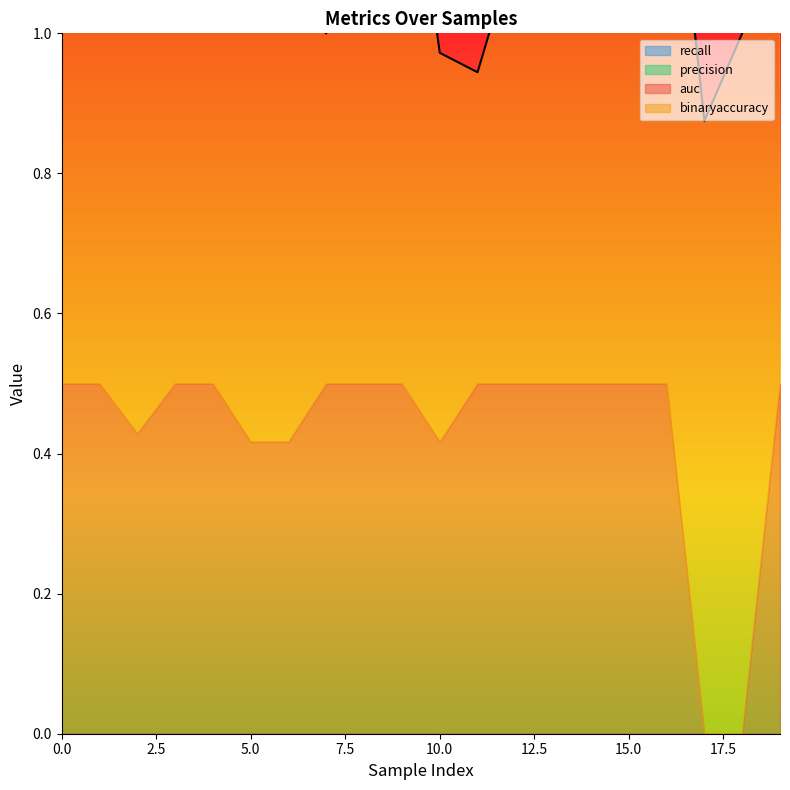

True or false: recall has more than 1 interior local peaks.

False